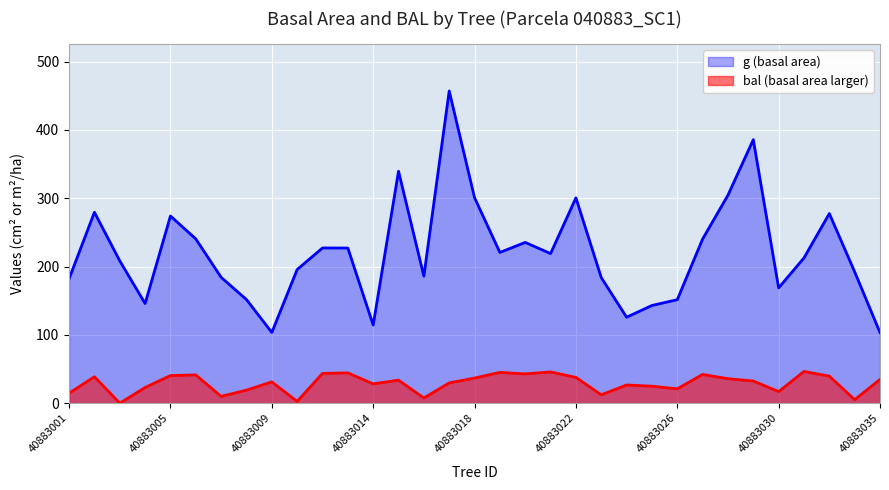

Where does the g (basal area) series first go above 212?

40883002